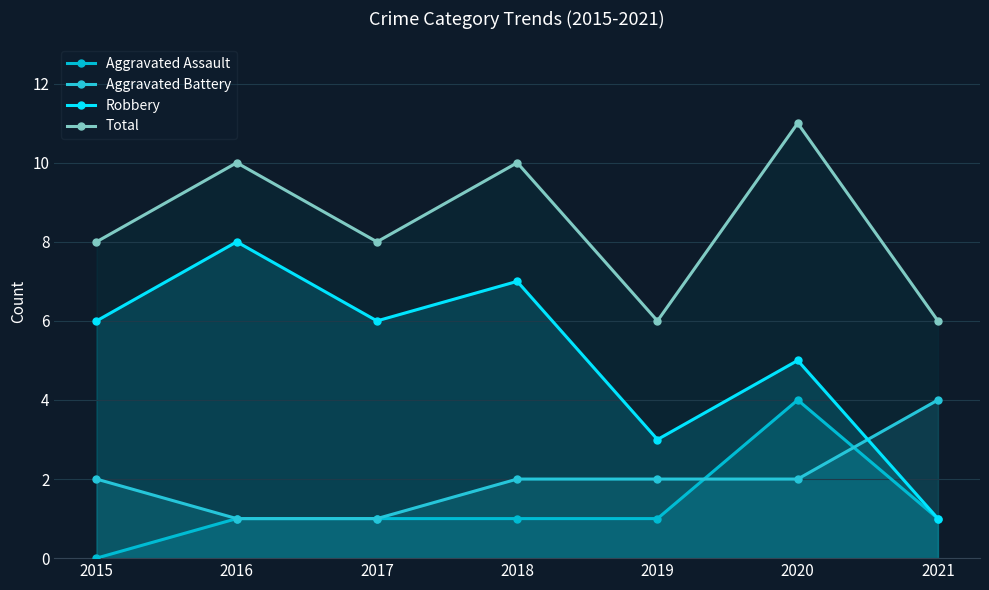

What is the difference between the maximum and second lowest values in the Aggravated Battery series?

3